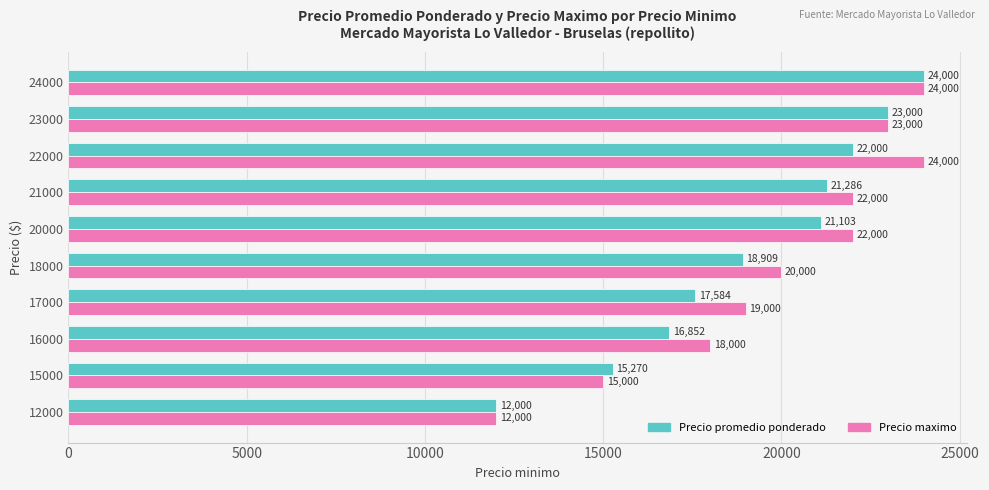

At which label does Precio promedio ponderado reach its peak?

24000